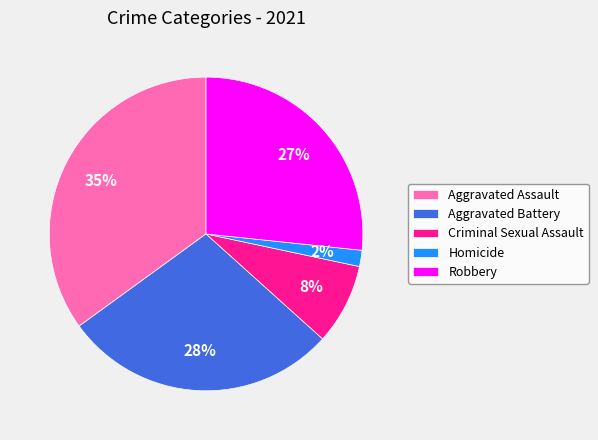

Is Criminal Sexual Assault the majority of the pie?

No